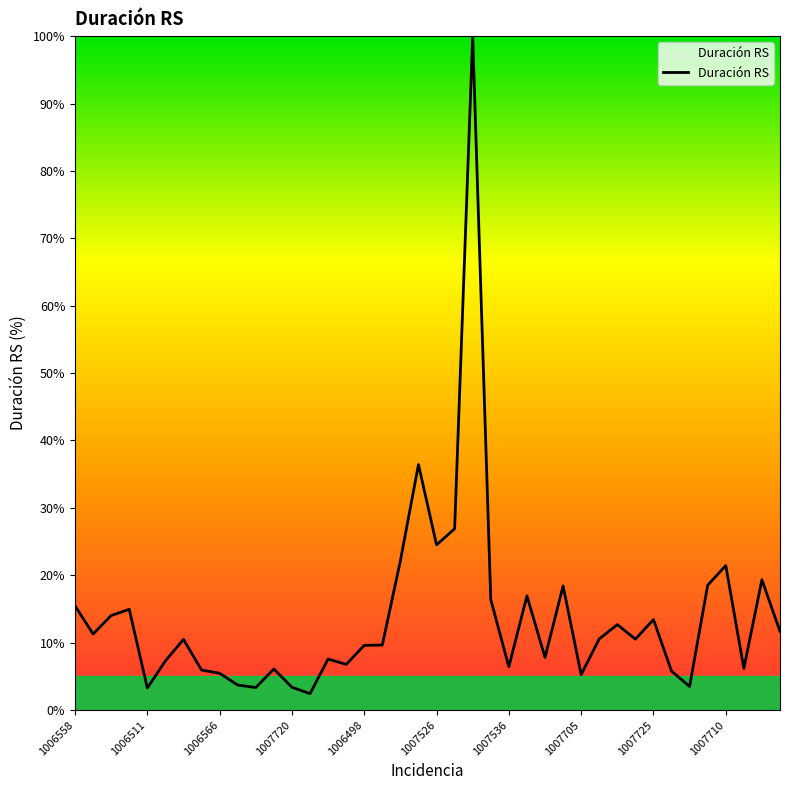

What is the greatest value displayed?

100.0